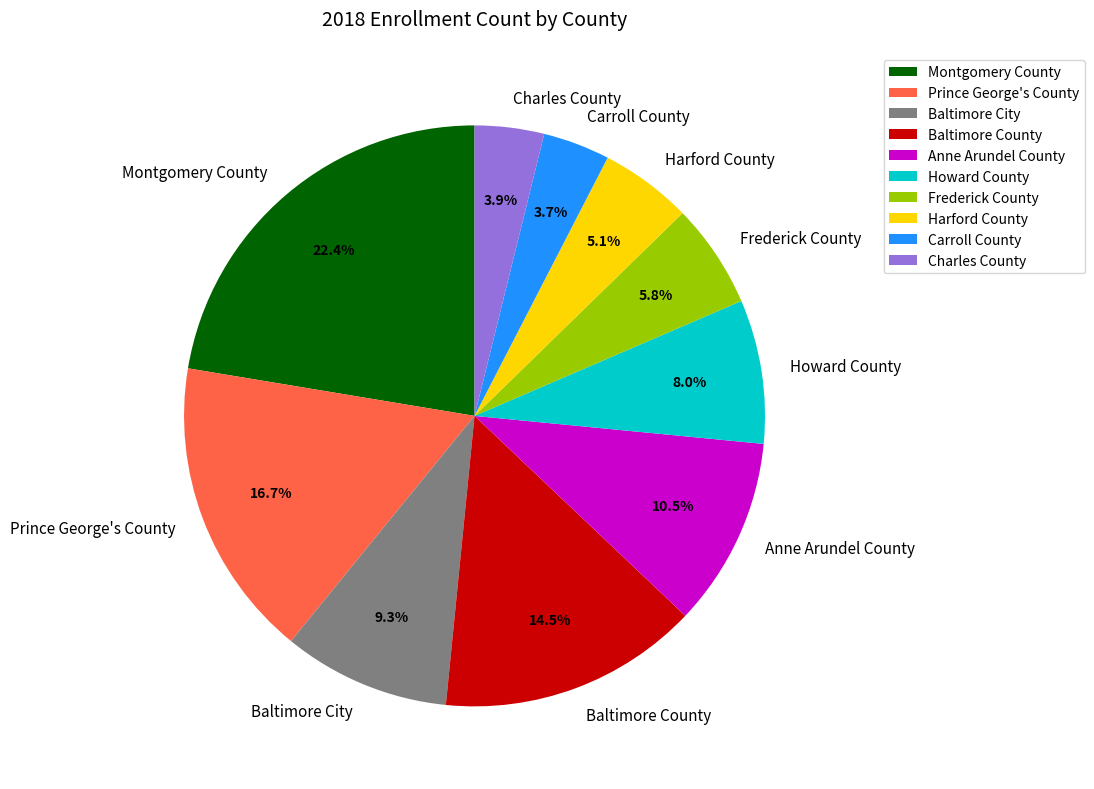

To the nearest percent, what portion does Charles County represent?

4%